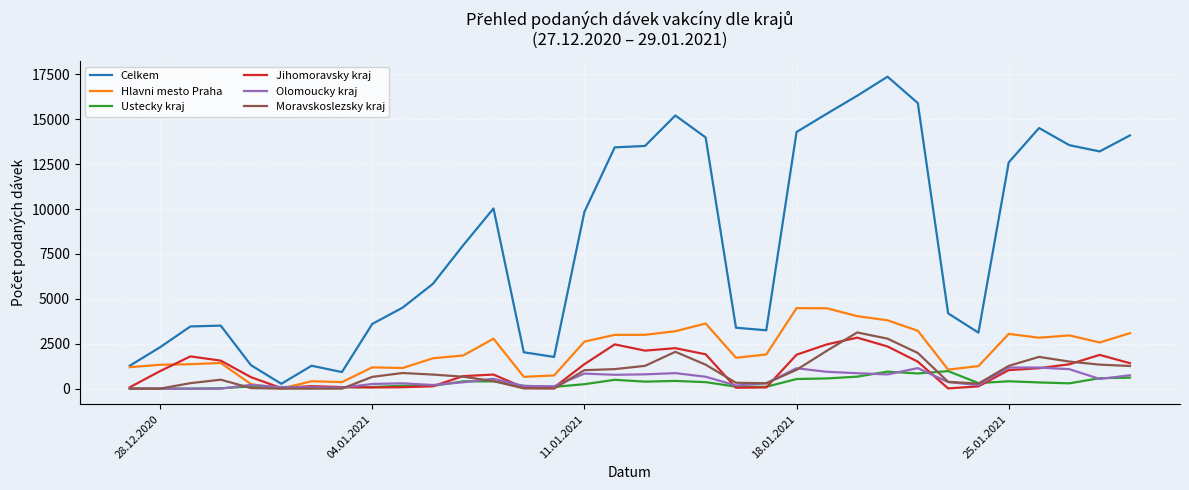

True or false: Olomoucky kraj and Jihomoravsky kraj intersect in this chart.

True